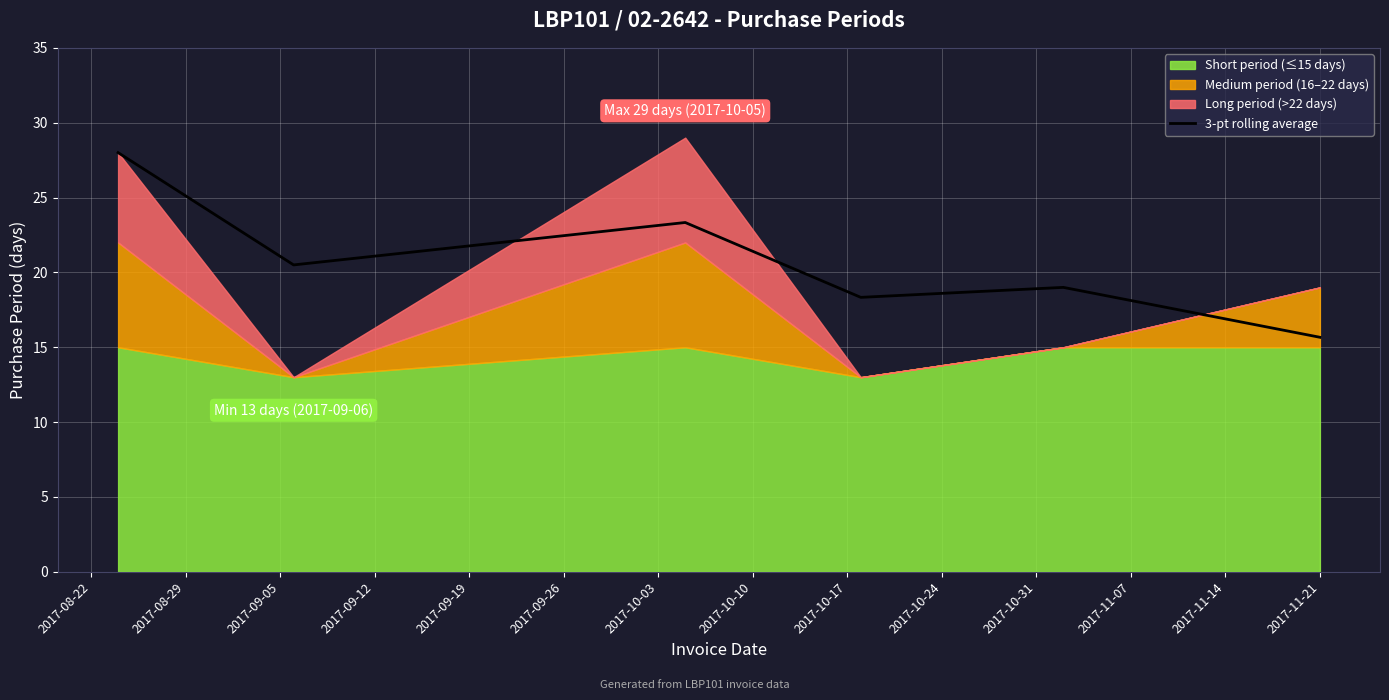

What is the lowest value of the 3-pt rolling average series?

15.7